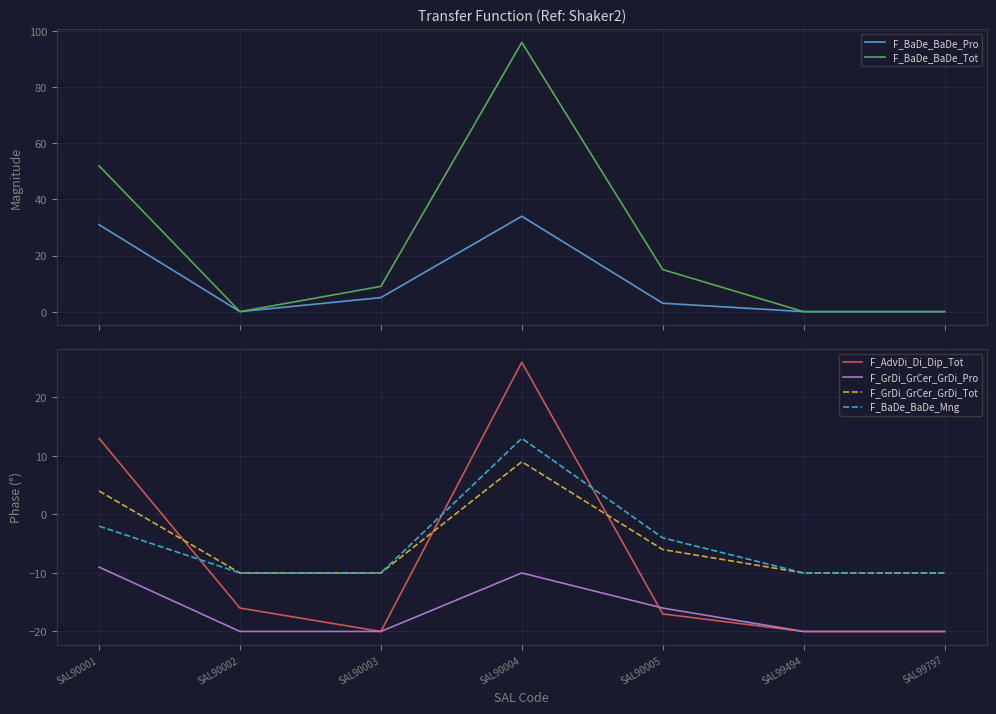

What is the smallest value displayed?

-20